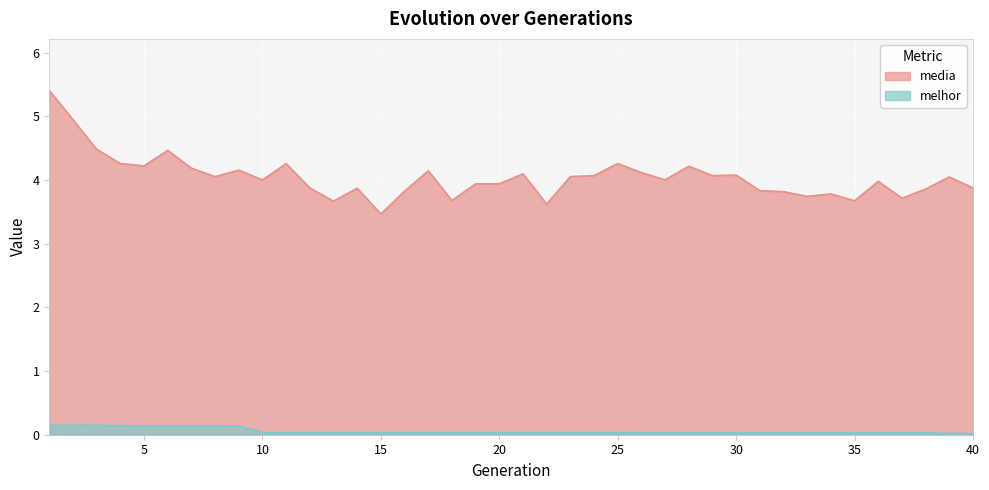

The value of melhor at 13 is 0.0. True or false?

False